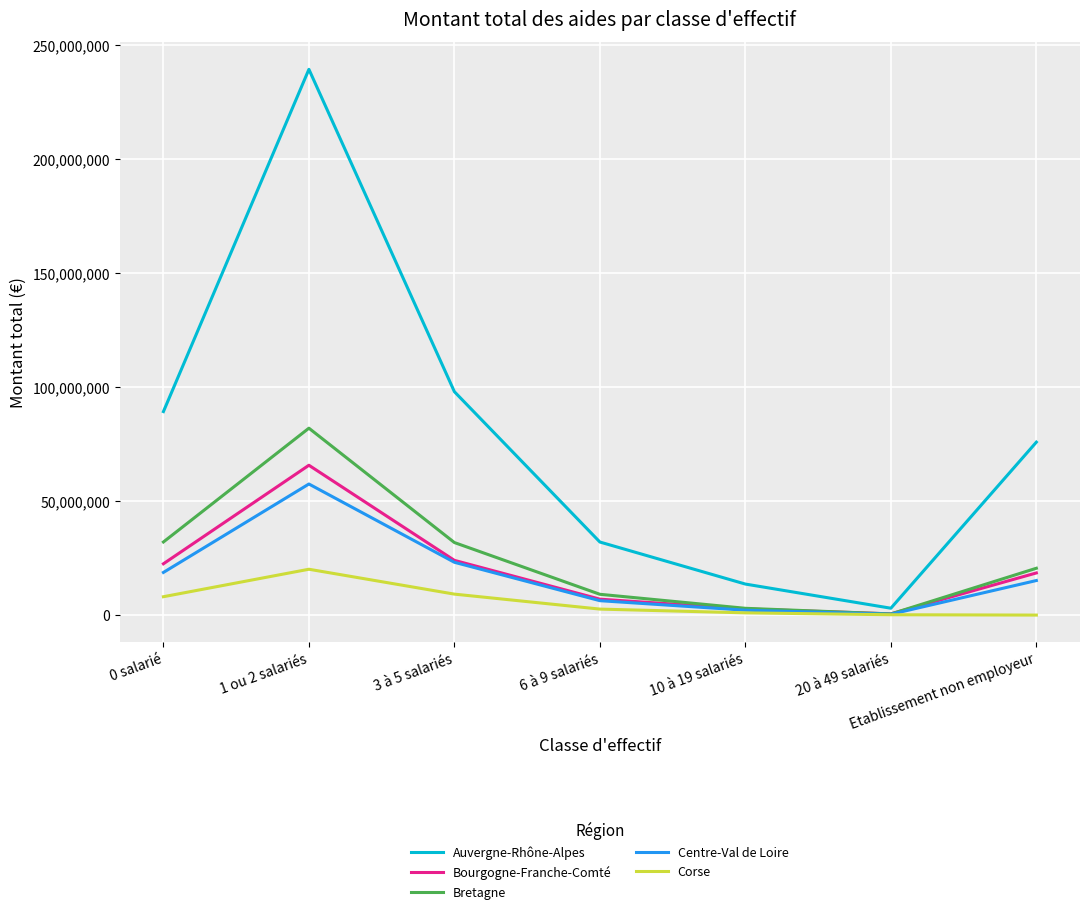

What value does the Bourgogne-Franche-Comté series have at 10 à 19 salariés?

2703630